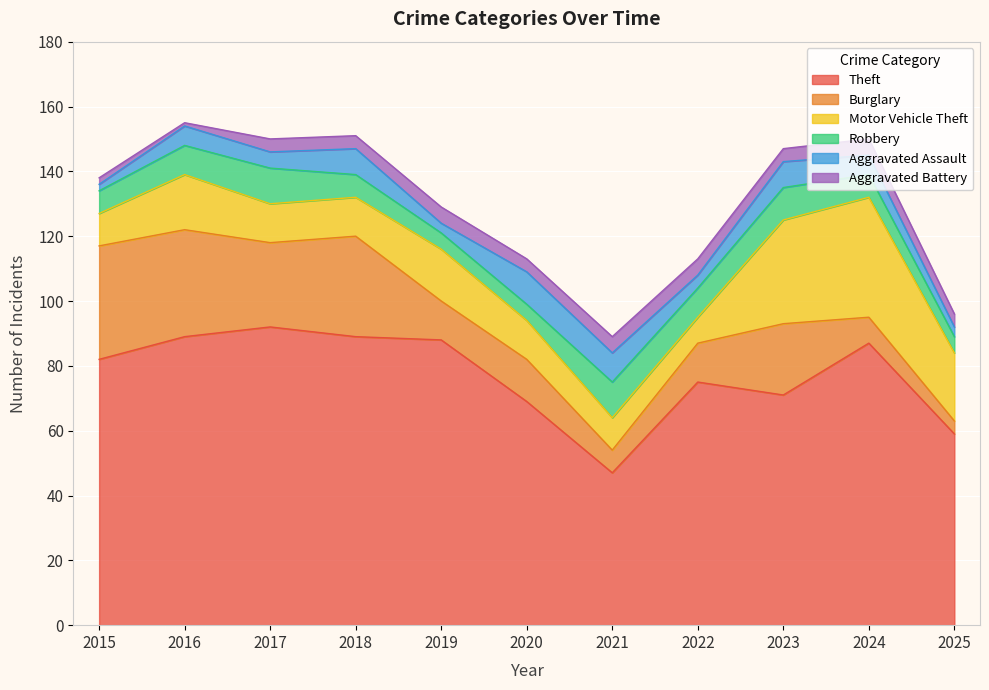

Reading right to left, extract all data points from this chart.

Theft: 2025=59	2024=87	2023=71	2022=75	2021=47	2020=69	2019=88	2018=89	2017=92	2016=89	2015=82
Burglary: 2025=4	2024=8	2023=22	2022=12	2021=7	2020=13	2019=12	2018=31	2017=26	2016=33	2015=35
Motor Vehicle Theft: 2025=21	2024=37	2023=32	2022=8	2021=10	2020=12	2019=16	2018=12	2017=12	2016=17	2015=10
Robbery: 2025=5	2024=7	2023=10	2022=9	2021=11	2020=5	2019=5	2018=7	2017=11	2016=9	2015=7
Aggravated Assault: 2025=3	2024=6	2023=8	2022=4	2021=9	2020=10	2019=3	2018=8	2017=5	2016=6	2015=2
Aggravated Battery: 2025=4	2024=5	2023=4	2022=5	2021=5	2020=4	2019=5	2018=4	2017=4	2016=1	2015=2